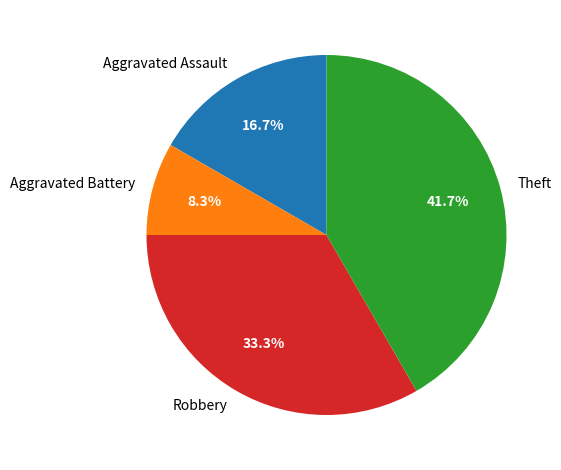

True or false: Theft accounts for 42% of the total.

True